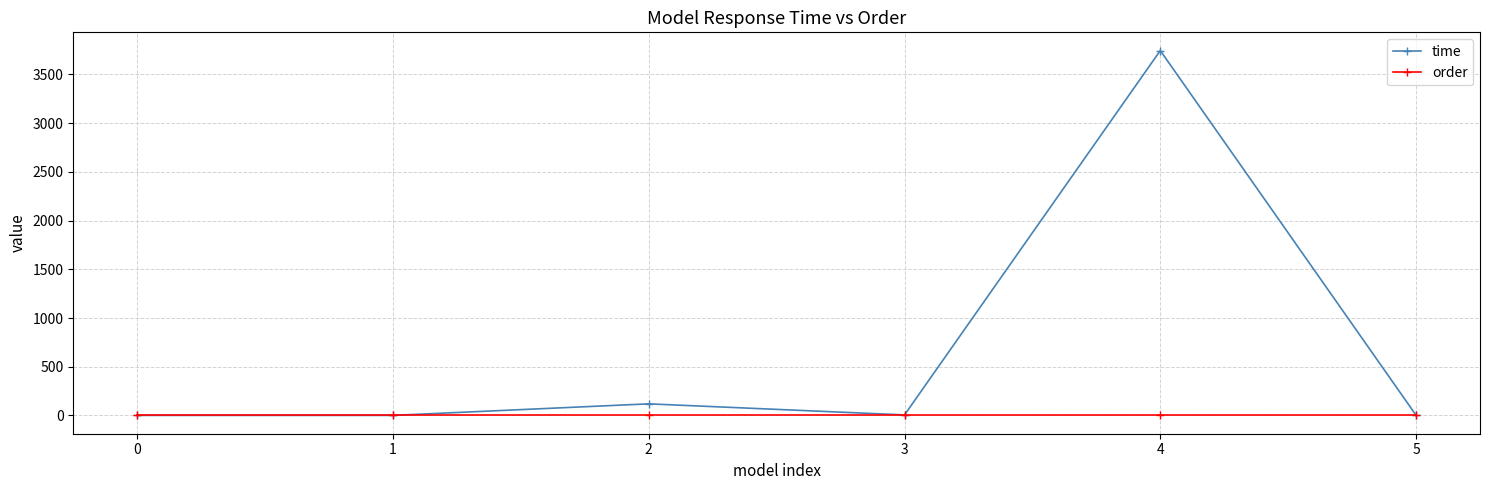

Where does the time series first go above 5?

2